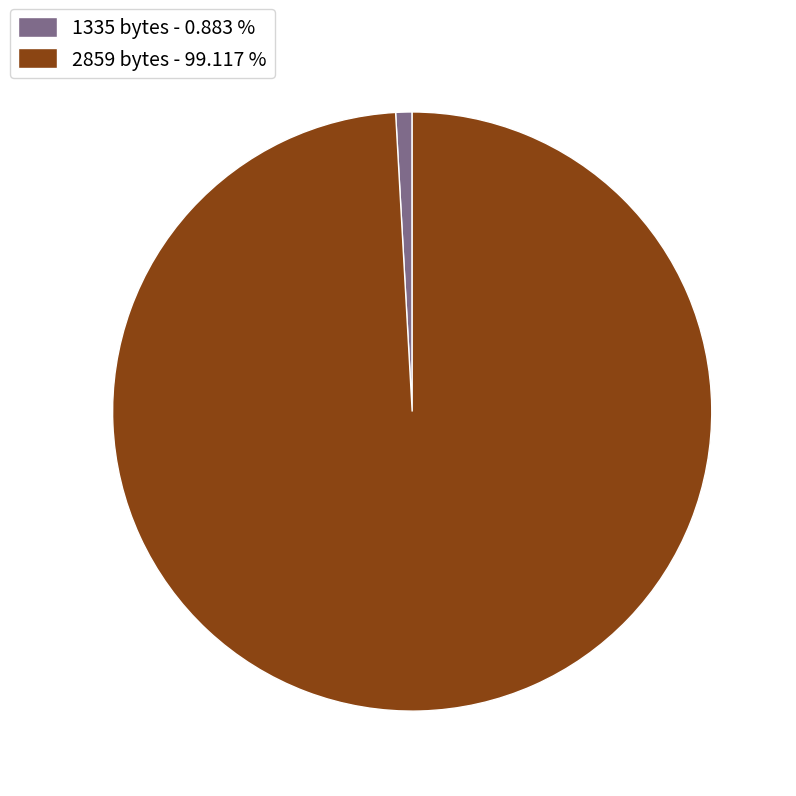

Between 1335 bytes - 0.883 % and 2859 bytes - 99.117 %, which is larger?

2859 bytes - 99.117 %